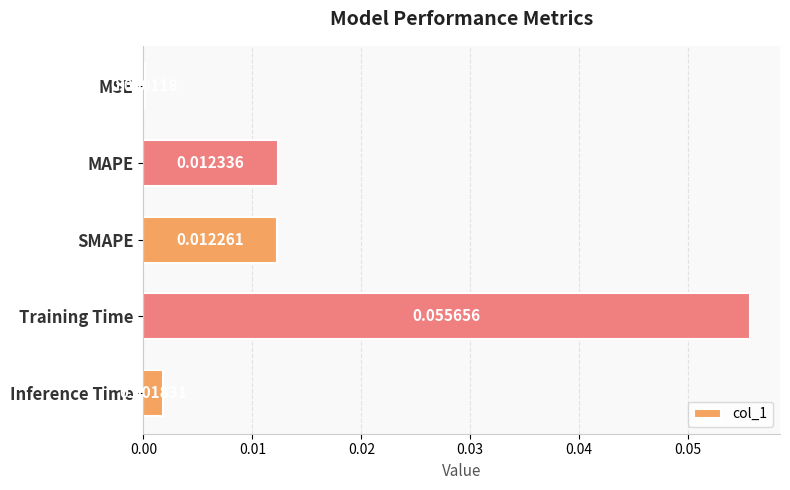

Which label corresponds to the largest value in the chart?

Training Time